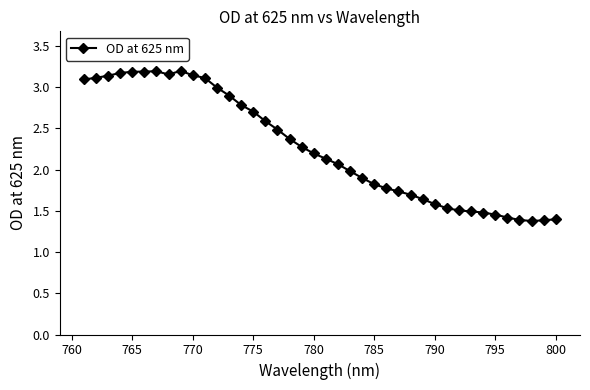

True or false: there are more than 1 points higher than both neighbors.

True